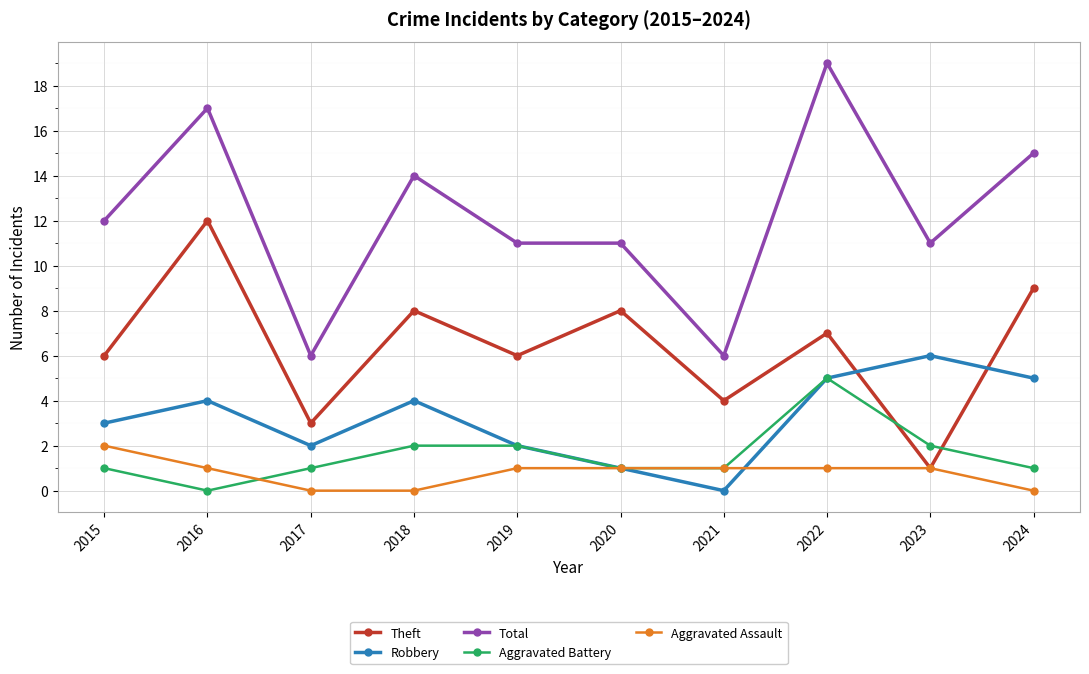

Where is the first local minimum for Theft?

2017